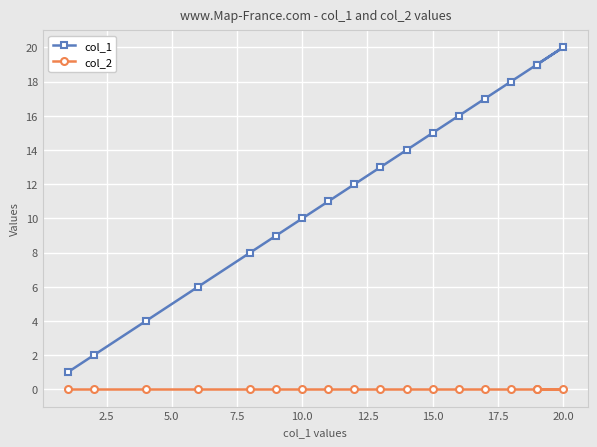

List the series in order of their peak value, highest first.

col_1, col_2